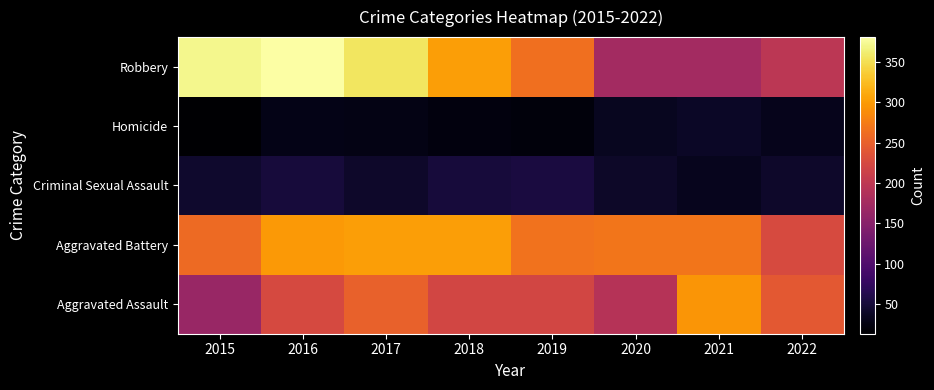

How many categories are shown in the chart?

8